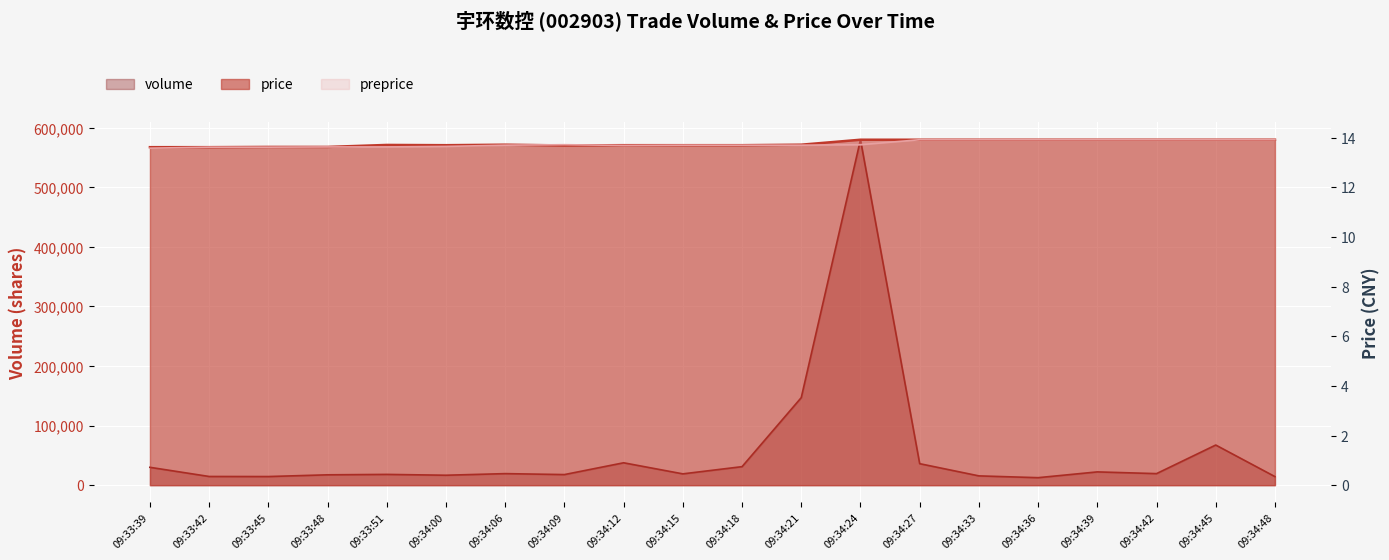

The price series shows 22.9 at 09:33:51. True or false?

False